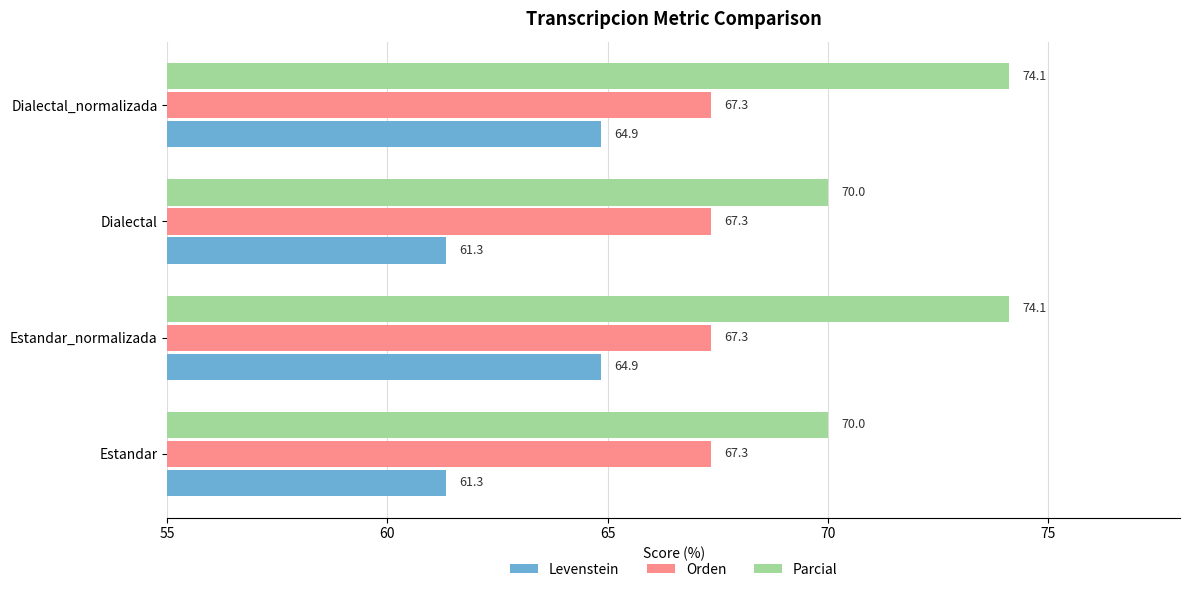

Which series has the largest total across all categories?

Parcial